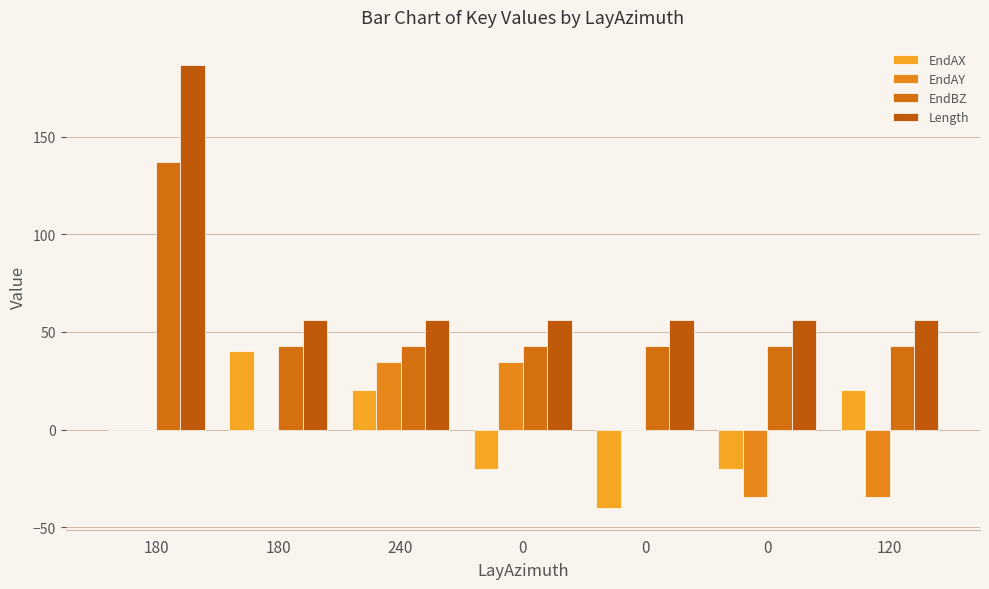

Reading right to left, list all the values displayed in this chart.

EndAX: 120=20.0	0=-20.0	0=-40.0	0=-20.0	240=20.0	180=40.0	180=0.0
EndAY: 120=-34.6	0=-34.6	0=0.0	0=34.6	240=34.6	180=0.0	180=0.0
EndBZ: 120=43.0	0=43.0	0=43.0	0=43.0	240=43.0	180=43.0	180=137.0
Length: 120=56.0	0=56.0	0=56.0	0=56.0	240=56.0	180=56.0	180=187.0